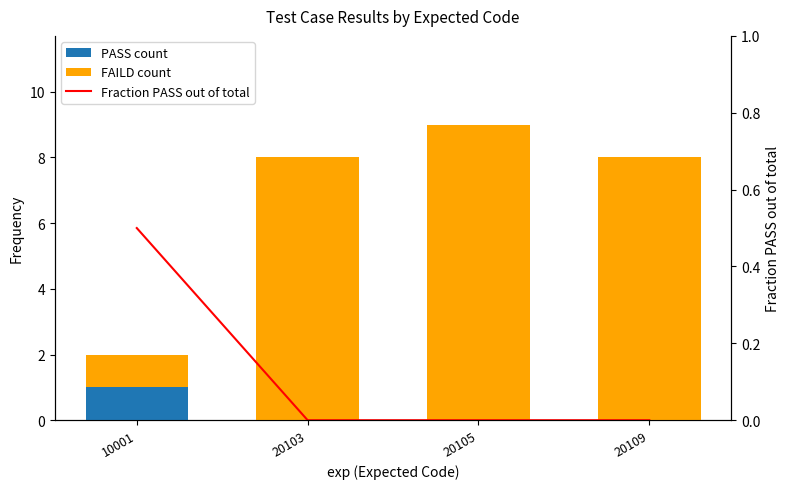

At which label is FAILD count closest to 5?

20103